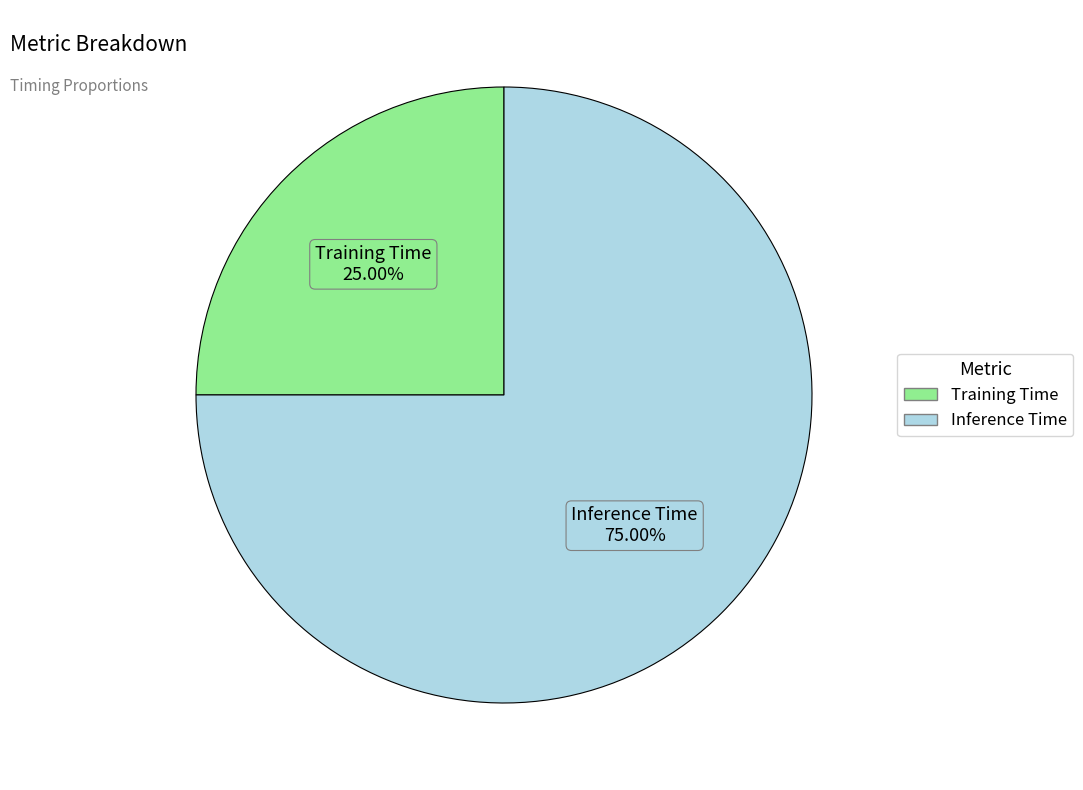

To the nearest percent, what percentage of the pie is Inference Time?

75%